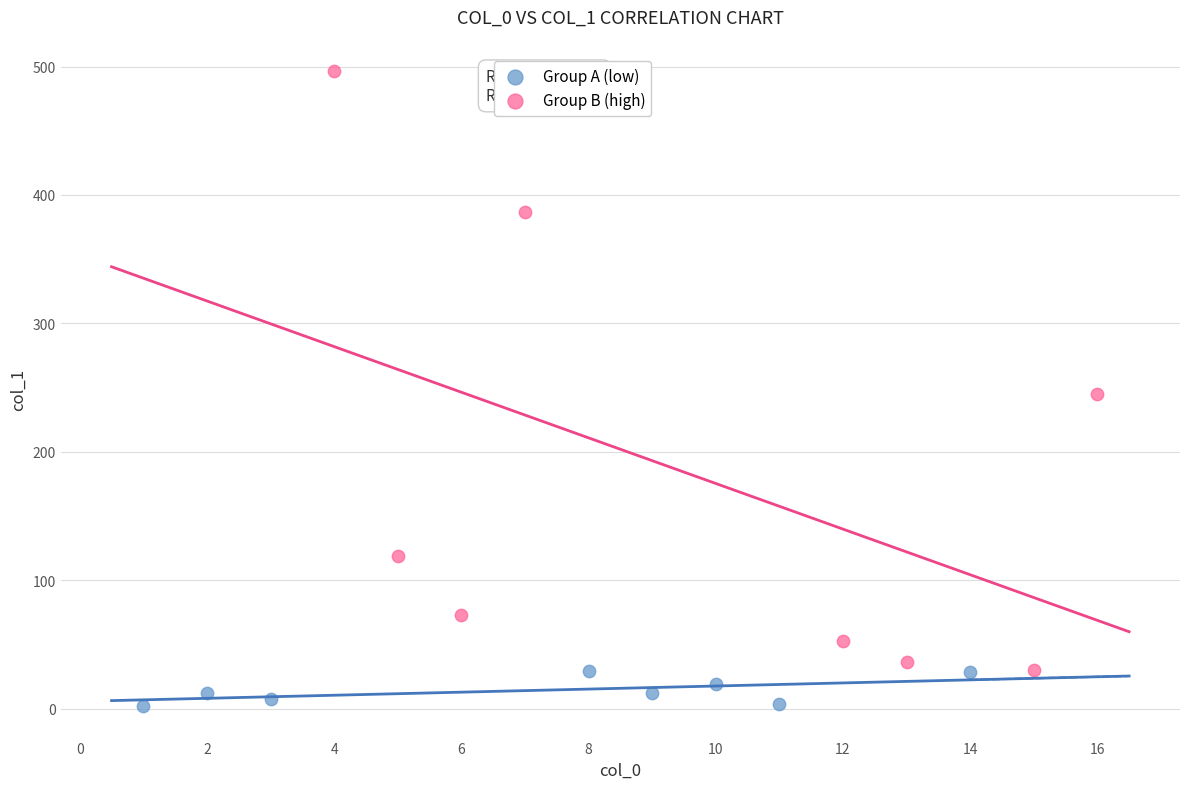

Which series reaches the maximum Y coordinate?

Group B (high)